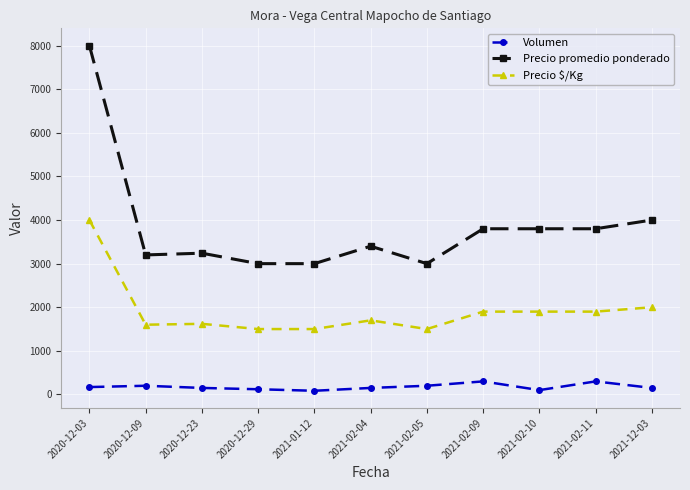

What is the approximate value of Precio $/Kg at 2021-02-04, to the nearest 50?

1700